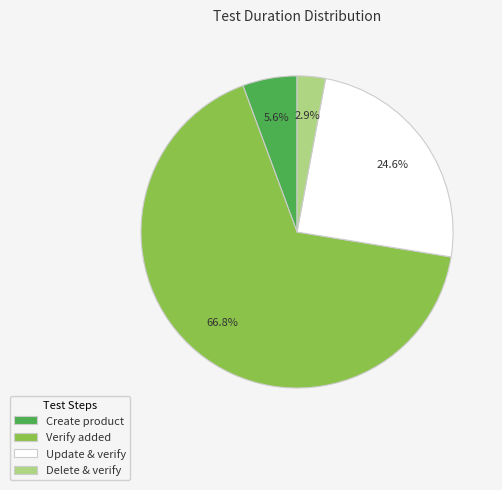

What is the smallest slice in the pie chart?

Delete & verify